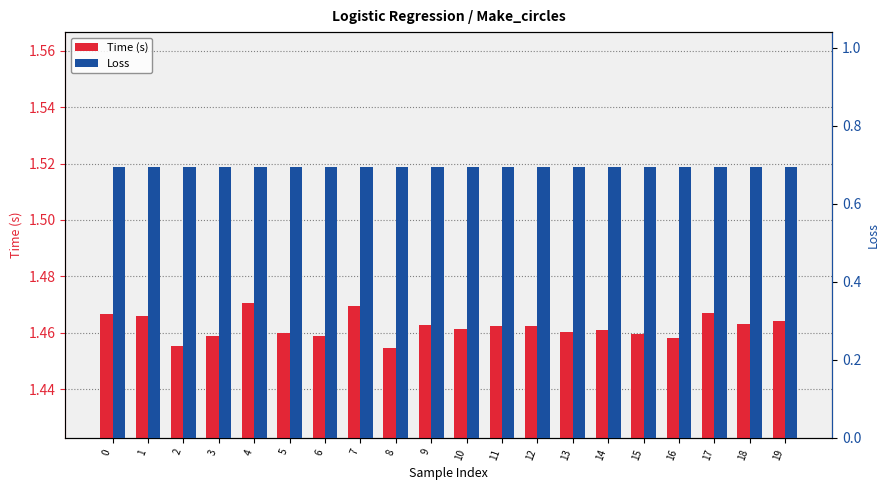

How many bars are there in each group?

2